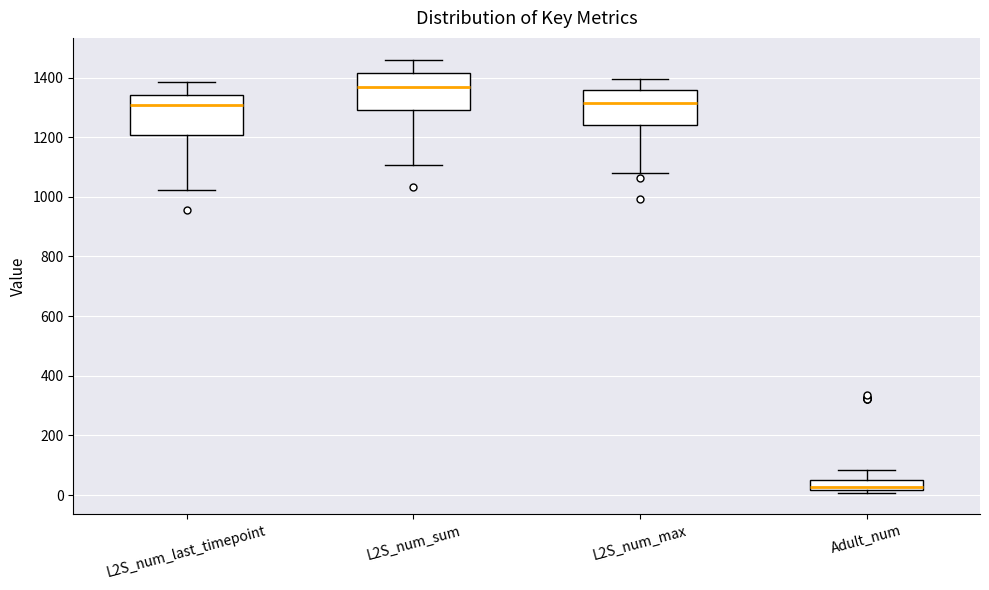

Which box's median line is the highest?

L2S_num_sum